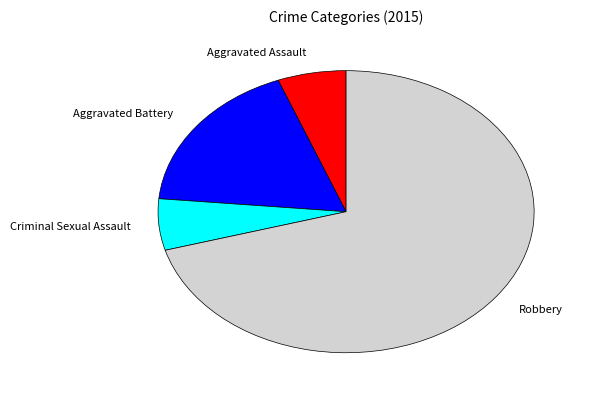

Is there a majority slice in this chart?

Yes